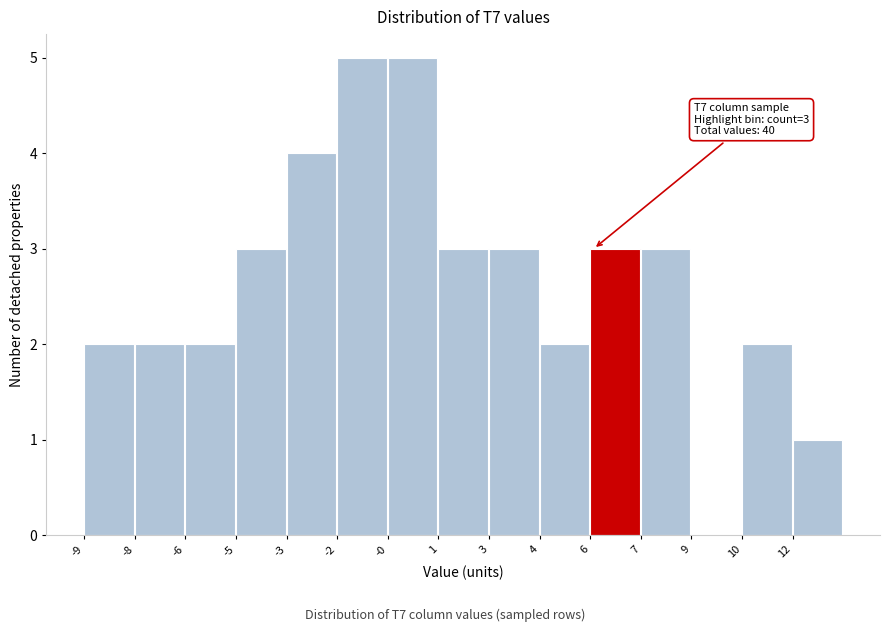

Reading left to right, list all the values displayed in this chart.

-9=2	-8=2	-6=2	-5=3	-3=4	-2=5	-0=5	1=3	3=3	4=2	6=3	7=3	9=0	10=2	12=1